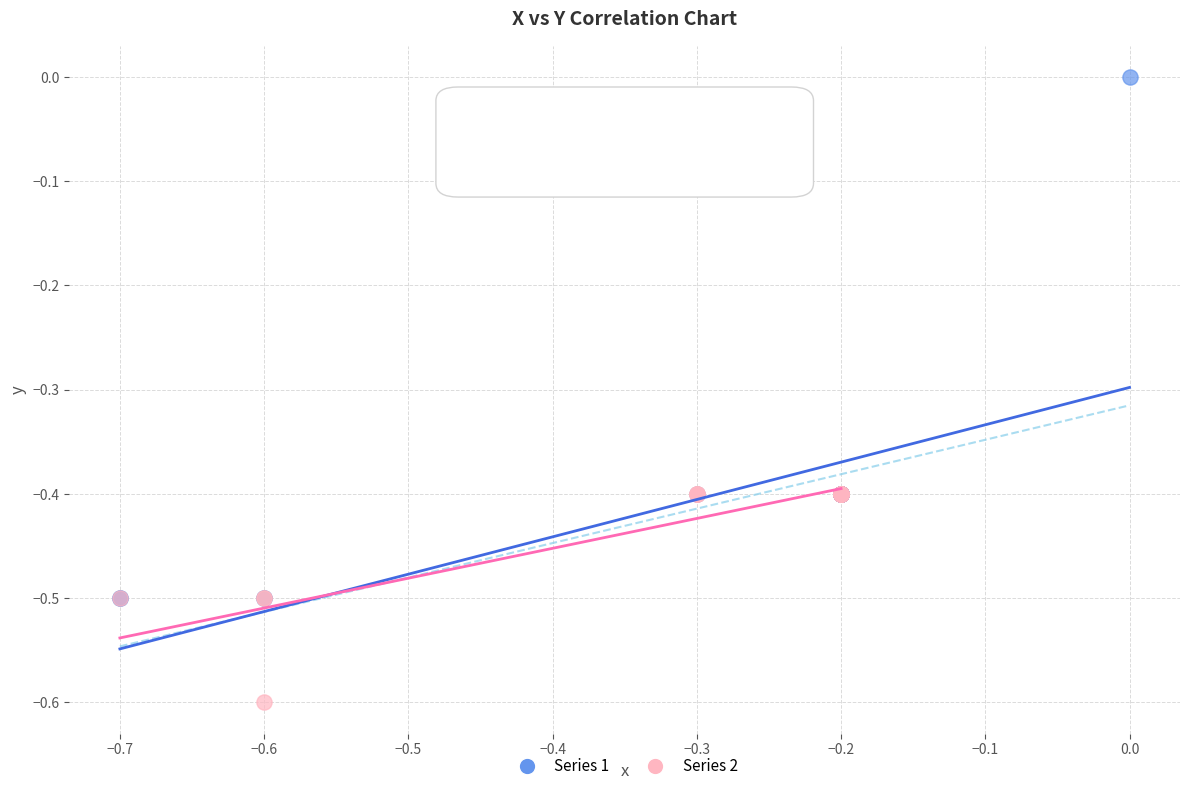

Which series reaches the maximum Y coordinate?

Series 1